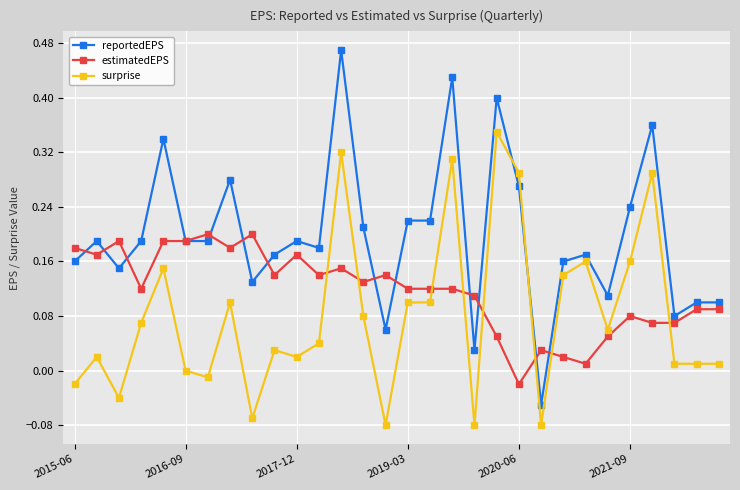

Which series has the largest range (max minus min)?

reportedEPS